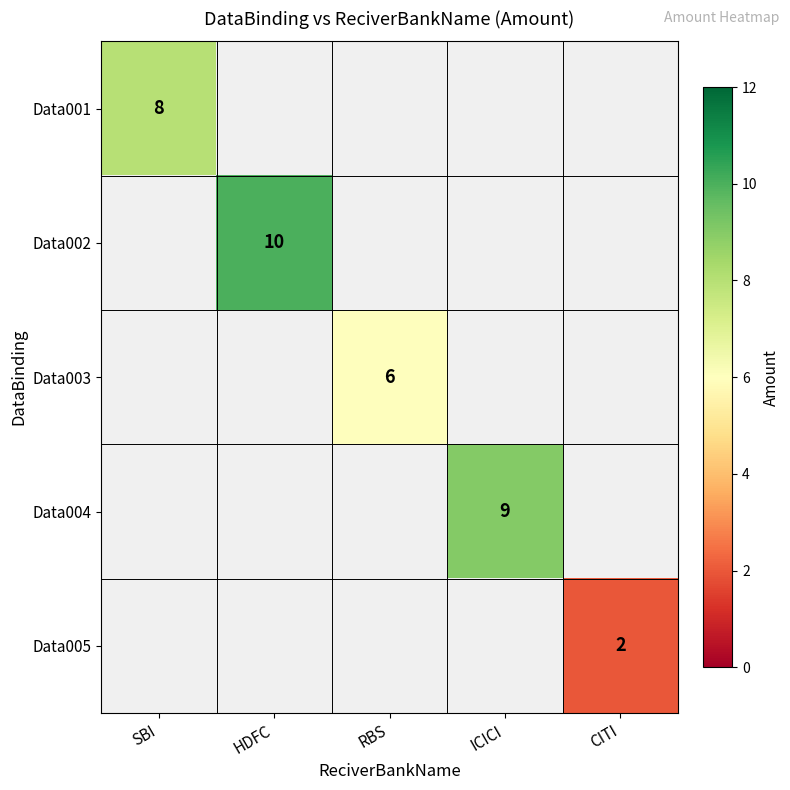

Which category has the lowest value in the Data002 series?

SBI